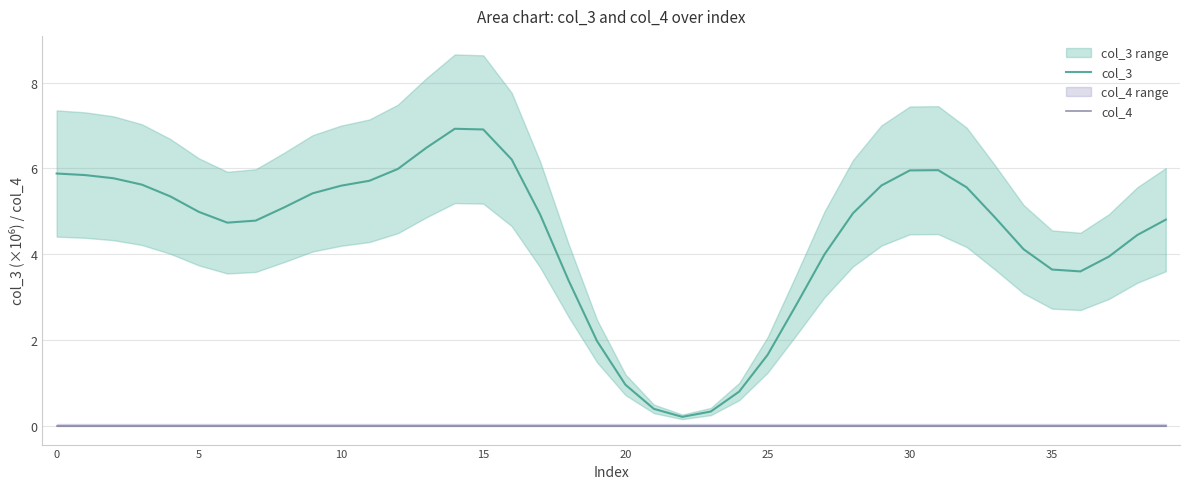

What are all the series names shown in the legend?

col_3, col_4